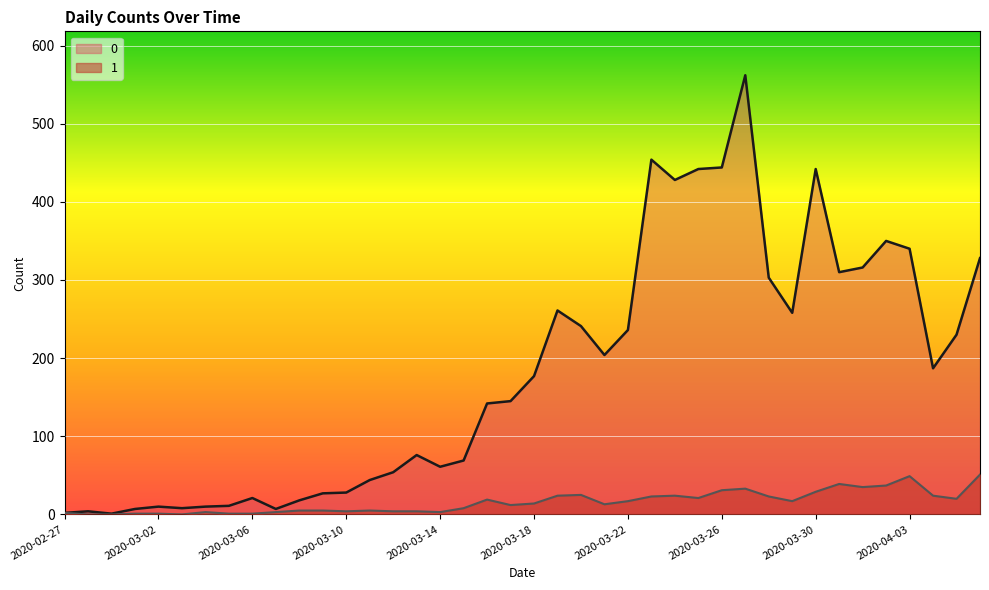

Which category has the lowest value in the 1 series?

2020-02-28